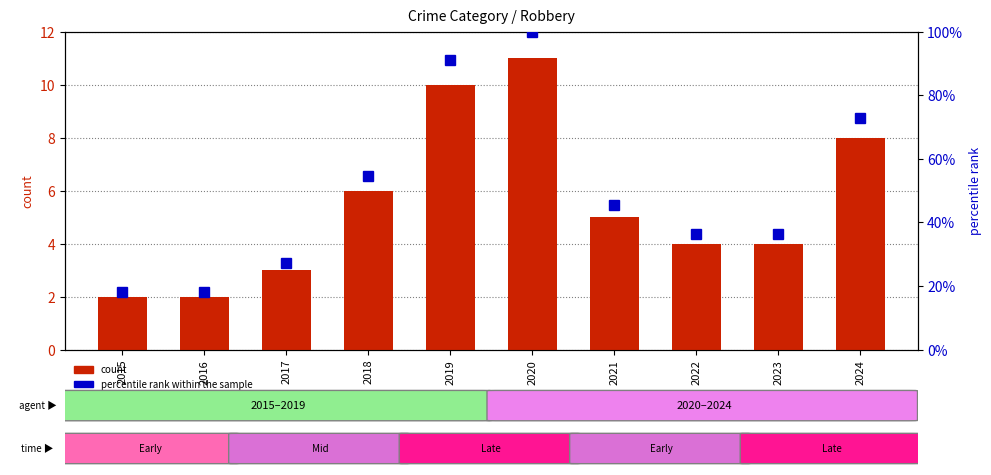

What is the difference between the second highest and second lowest values in the count series?

8.0